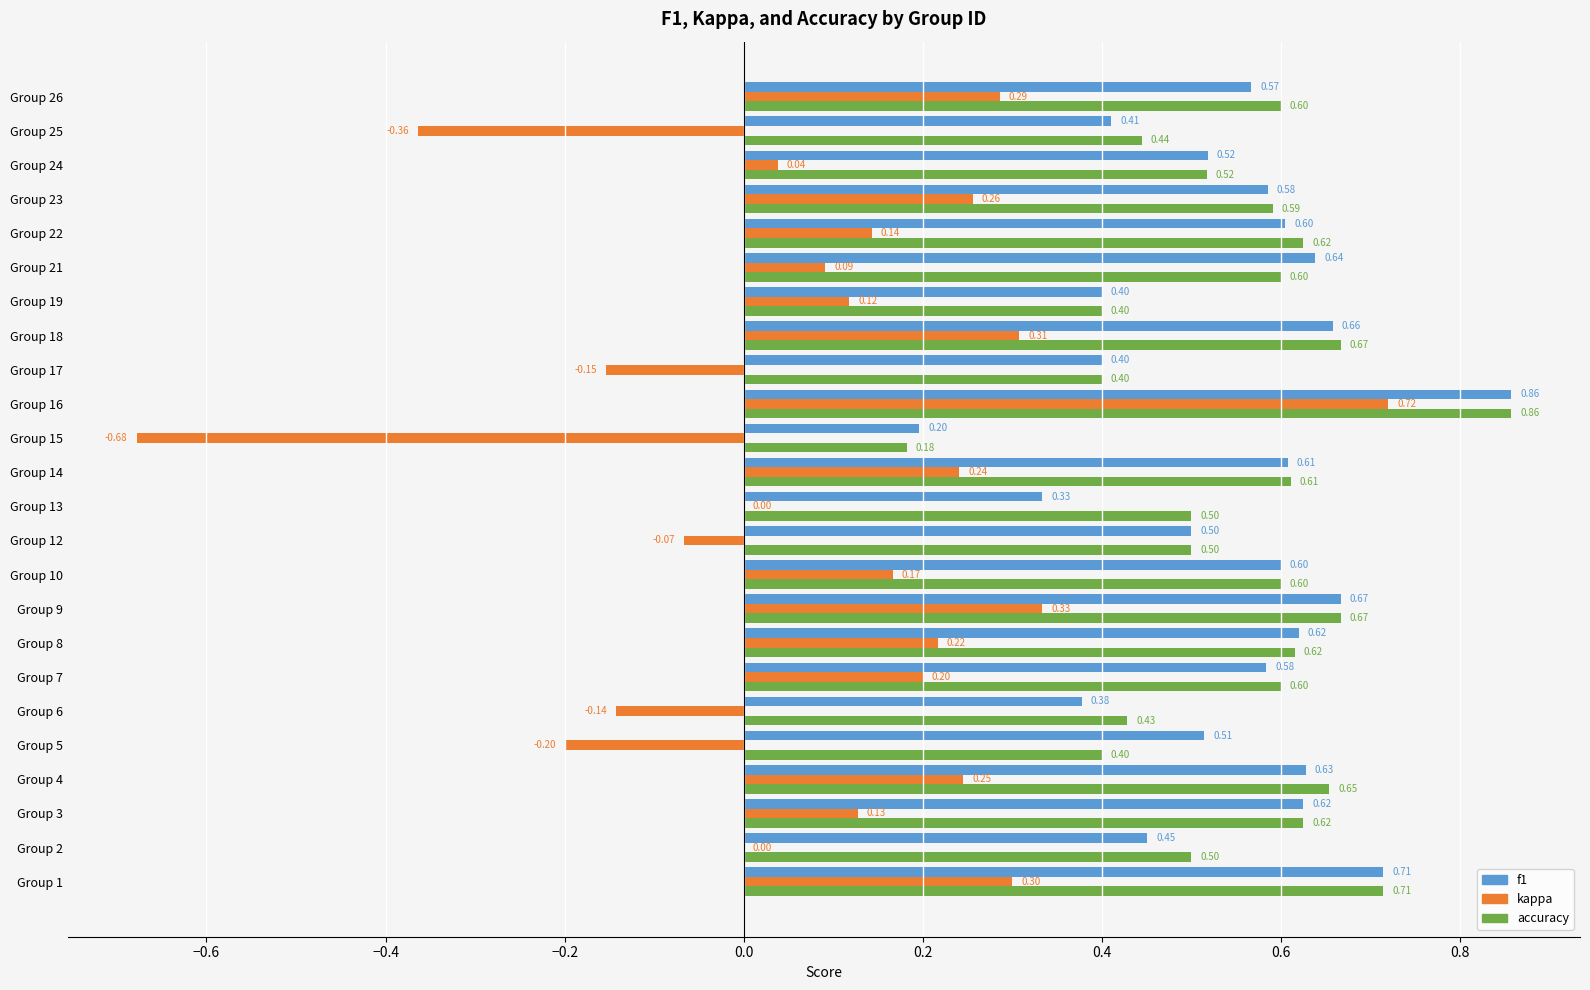

Between Group 17 and Group 23, which series saw the biggest shift?

kappa